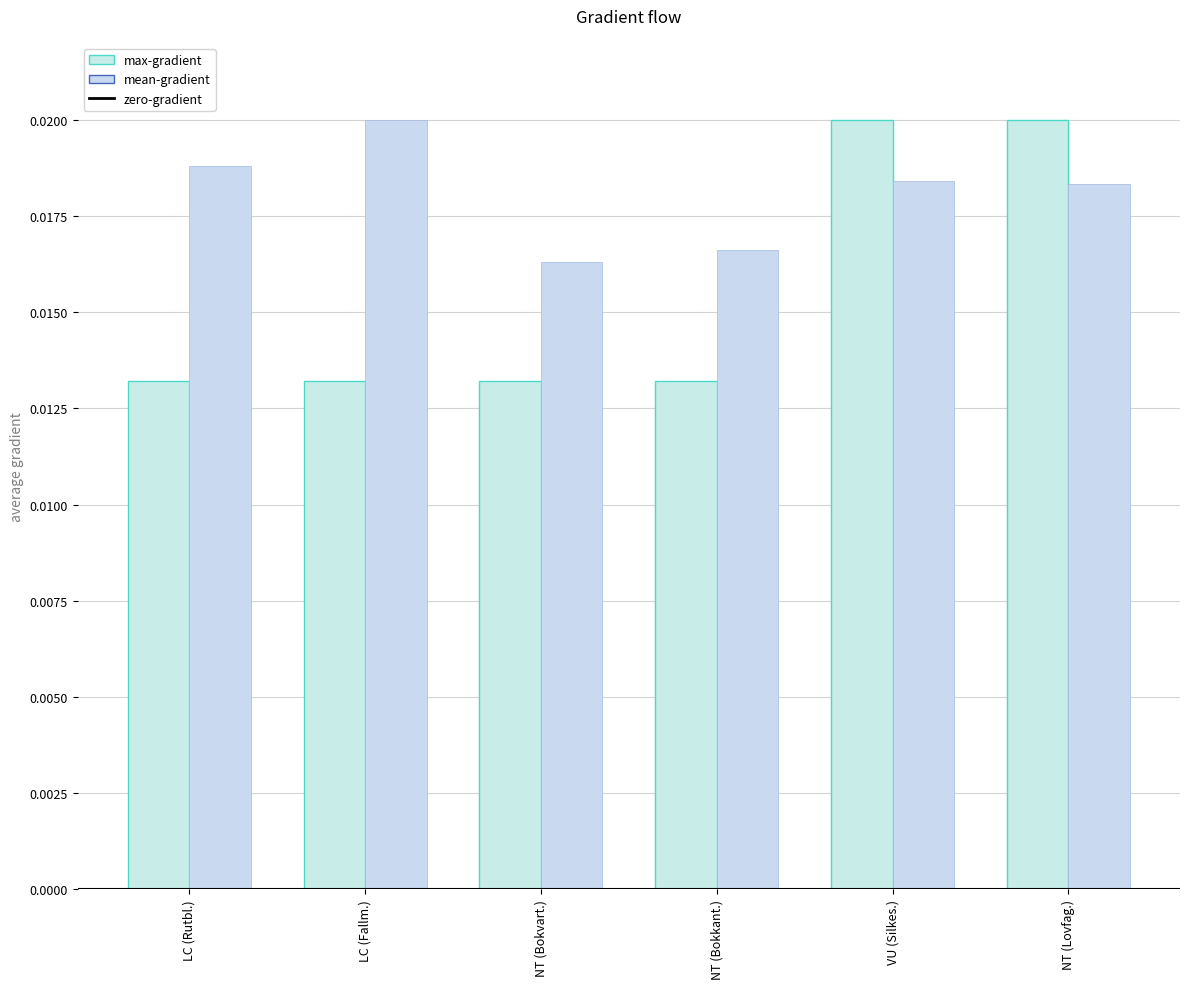

How many categories are shown in the chart?

6